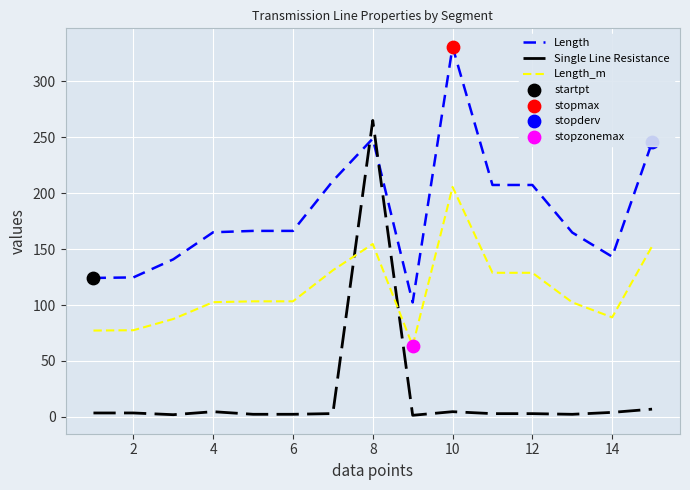

Which series has the largest total across all categories?

Length